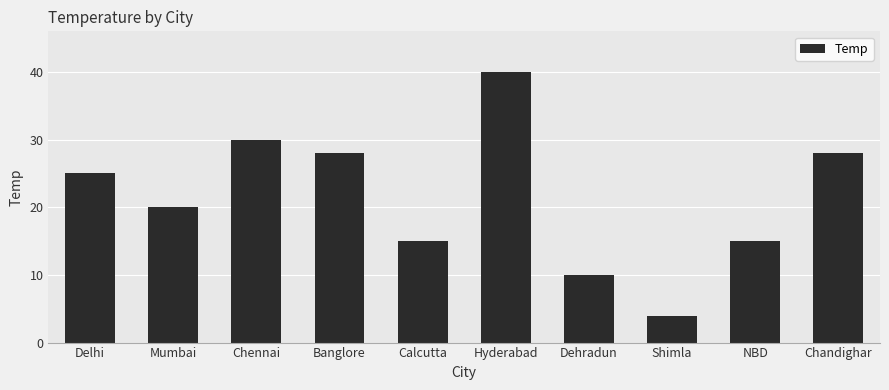

Reading left to right, extract all data points from this chart.

25	20	30	28	15	40	10	4	15	28